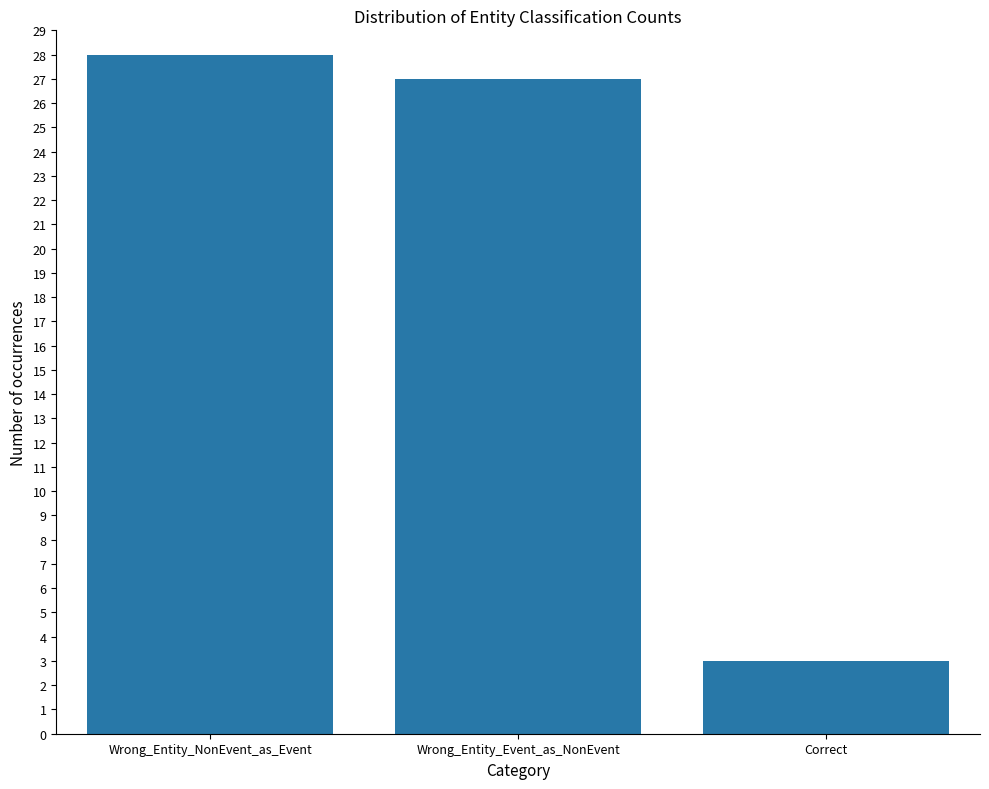

Reading right to left, what are all the values shown in this chart?

3	27	28